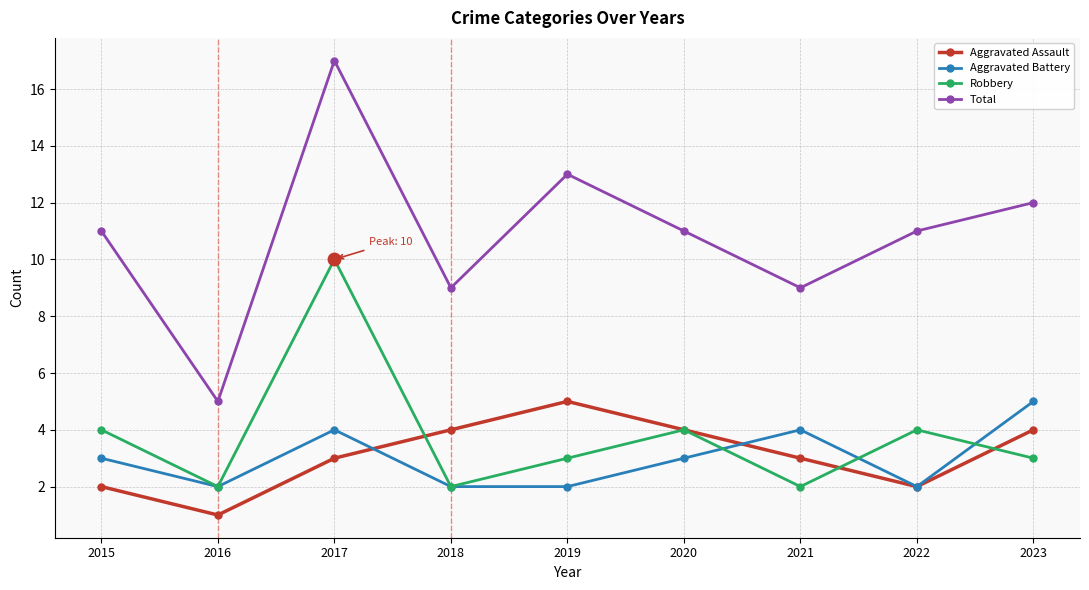

Is it true that Aggravated Battery equals 1 at 2019?

False